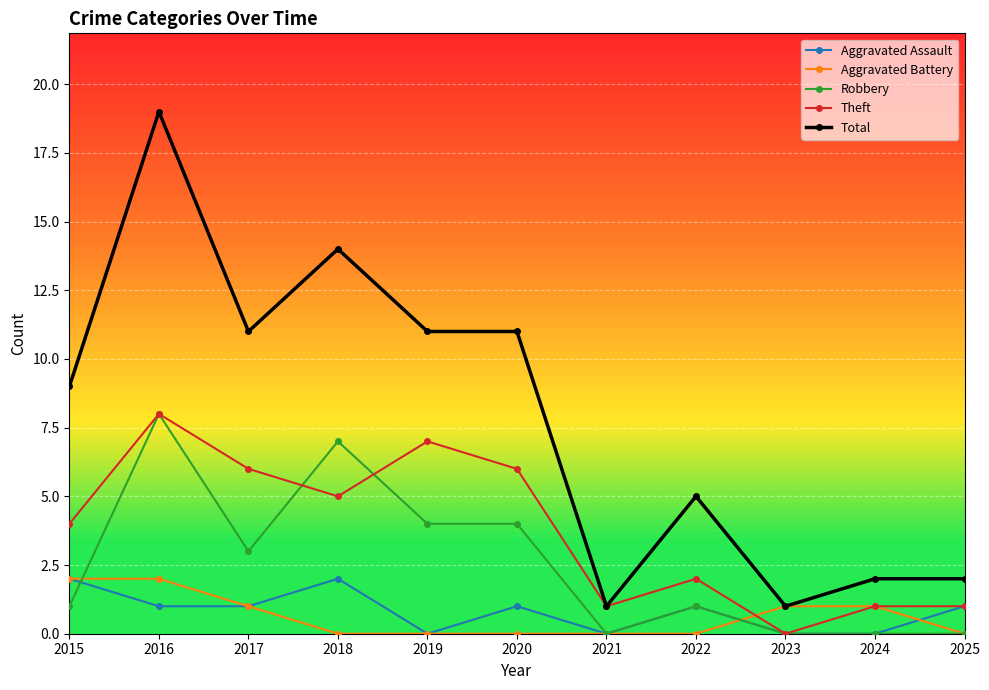

The Total series shows 1 at 2021. True or false?

True